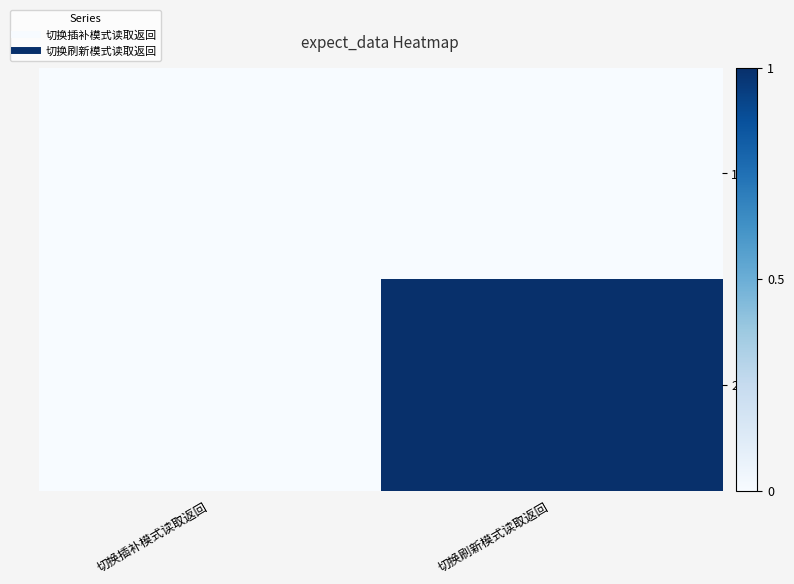

Reading left to right, transcribe all the data shown in this chart.

1: 切换插补模式读取返回=0	切换刷新模式读取返回=0
2: 切换插补模式读取返回=0	切换刷新模式读取返回=1